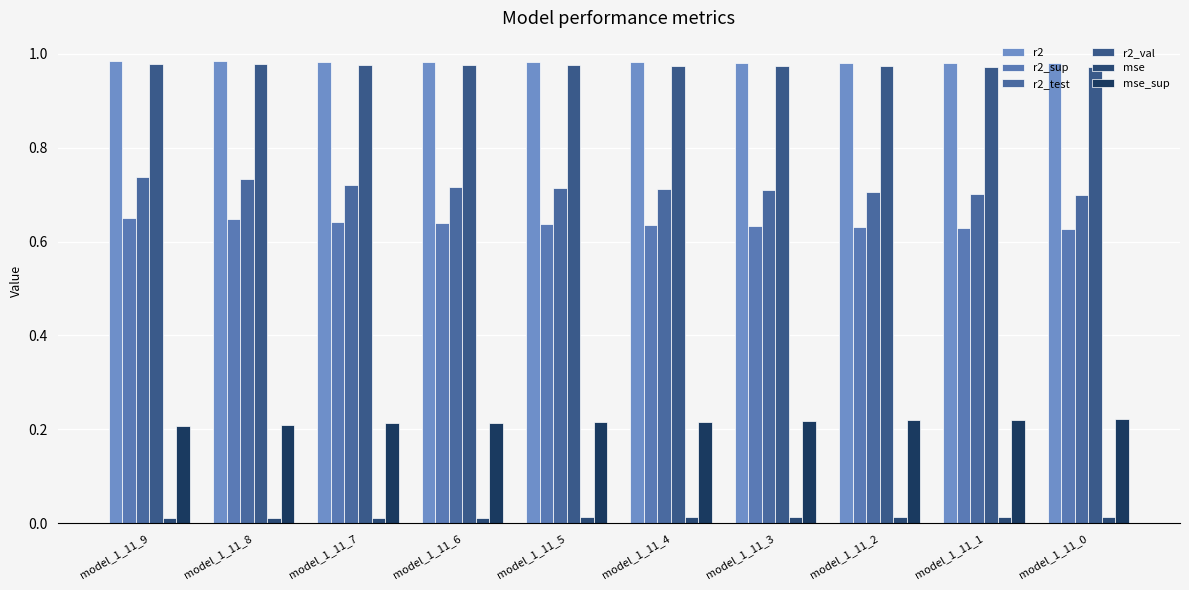

Rank the categories by r2_test value from highest to lowest.

model_1_11_9, model_1_11_8, model_1_11_7, model_1_11_6, model_1_11_5, model_1_11_4, model_1_11_3, model_1_11_2, model_1_11_1, model_1_11_0